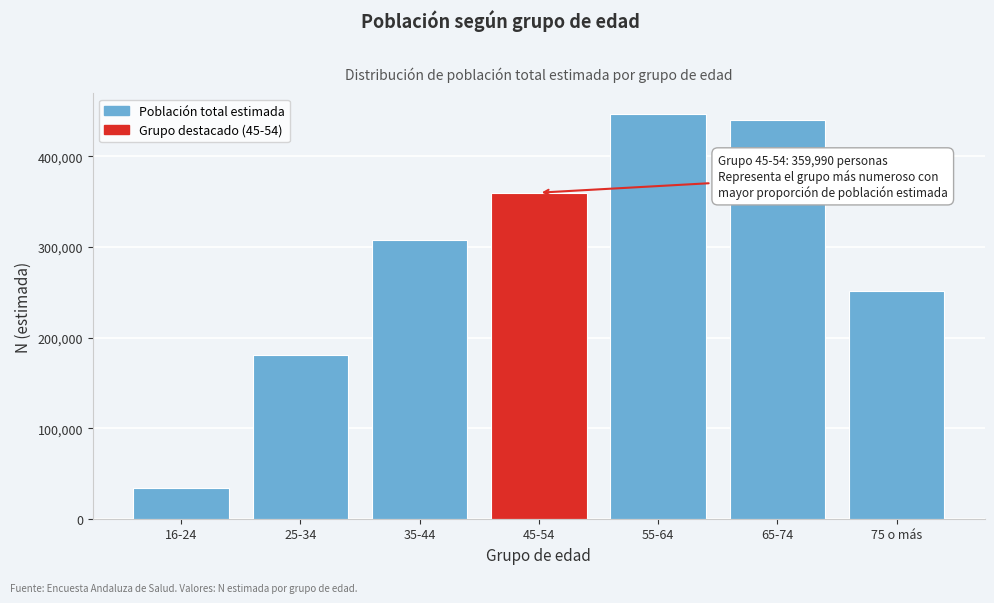

Reading left to right, what are all the values shown in this chart?

16-24=34016	25-34=180458	35-44=307819	45-54=359990	55-64=447251	65-74=440292	75 o más=251308